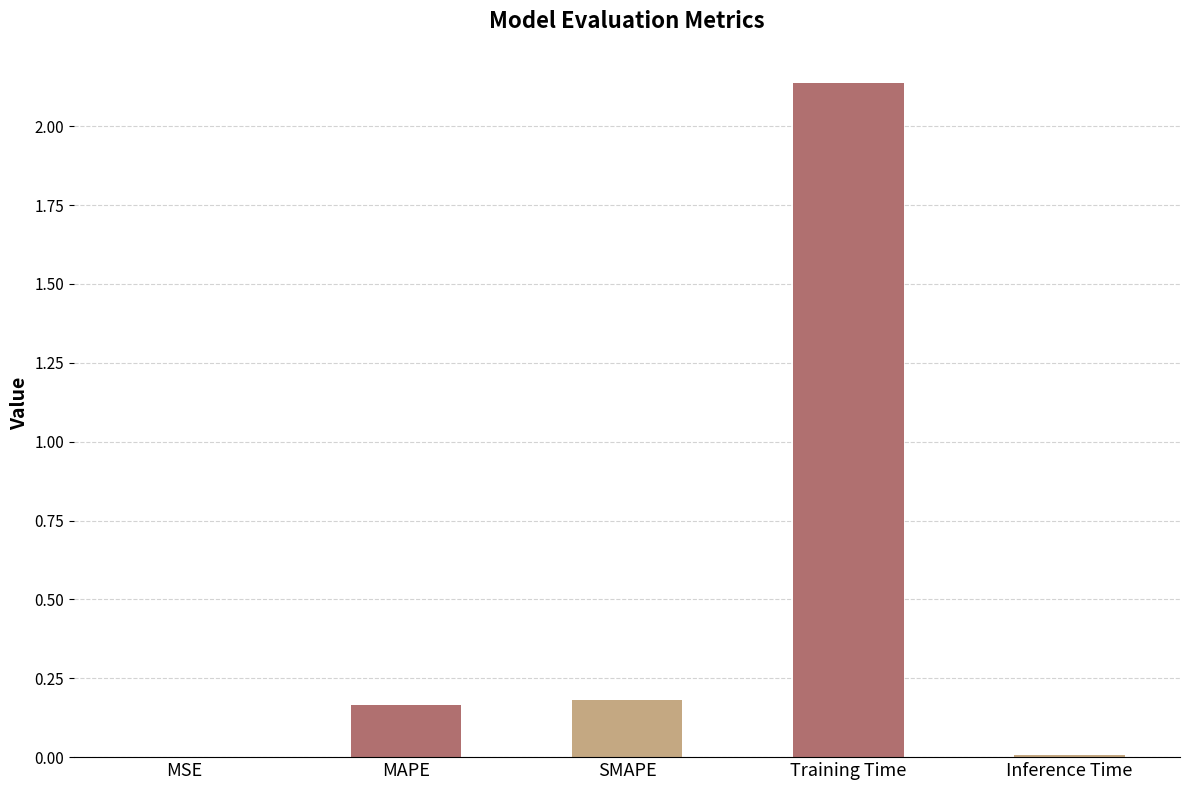

How many categories are shown in the chart?

5